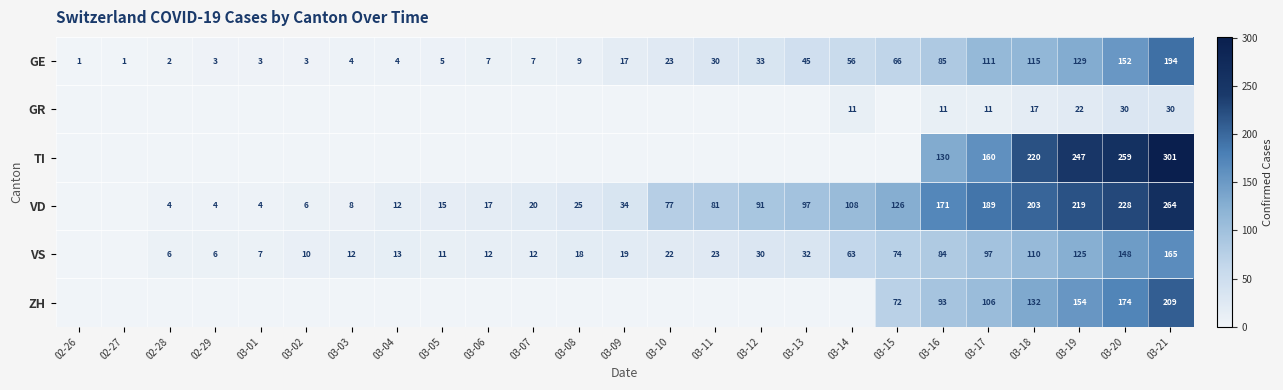

At which label is GE closest to 97?

03-16